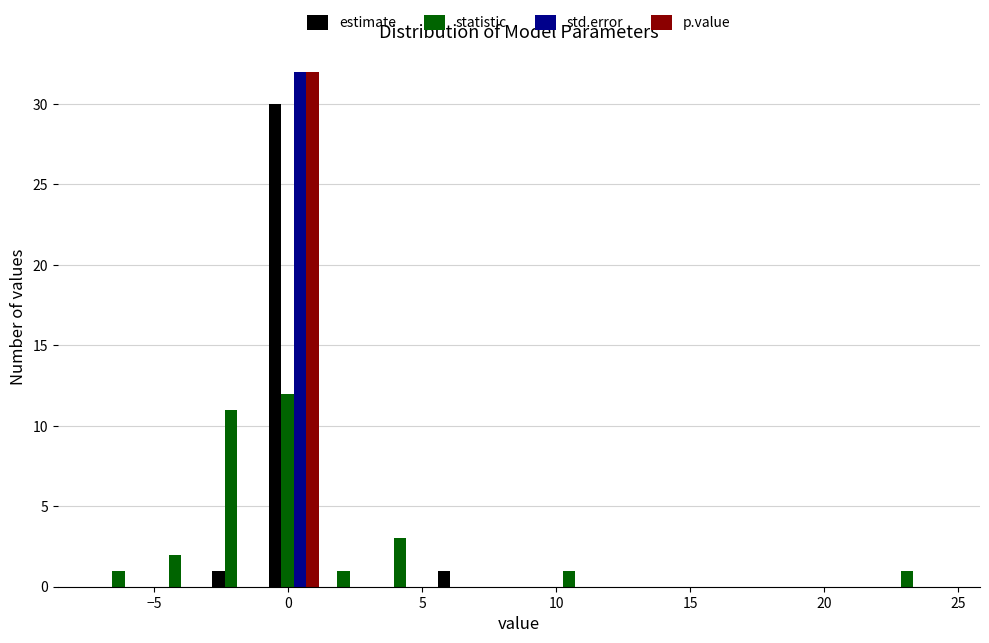

Reading left to right, transcribe this chart: for each range on the x-axis, give the height of each series' bar. Neither the bar edges nor the heights are printed on the chart, so give them approximately, as read against the axes.

-7.0 to -5.0: estimate=0	statistic=1	std.error=0	p.value=0
-5.0 to -3.0: estimate=0	statistic=2	std.error=0	p.value=0
-3.0 to -1.0: estimate=1	statistic=11	std.error=0	p.value=0
-1.0 to 1.5: estimate=30	statistic=12	std.error=32	p.value=32
1.5 to 3.5: estimate=0	statistic=1	std.error=0	p.value=0
3.5 to 5.5: estimate=0	statistic=3	std.error=0	p.value=0
5.5 to 7.5: estimate=1	statistic=0	std.error=0	p.value=0
7.5 to 9.5: estimate=0	statistic=0	std.error=0	p.value=0
9.5 to 12.0: estimate=0	statistic=1	std.error=0	p.value=0
12.0 to 14.0: estimate=0	statistic=0	std.error=0	p.value=0
14.0 to 16.0: estimate=0	statistic=0	std.error=0	p.value=0
16.0 to 18.0: estimate=0	statistic=0	std.error=0	p.value=0
18.0 to 20.0: estimate=0	statistic=0	std.error=0	p.value=0
20.0 to 22.5: estimate=0	statistic=0	std.error=0	p.value=0
22.5 to 24.5: estimate=0	statistic=1	std.error=0	p.value=0